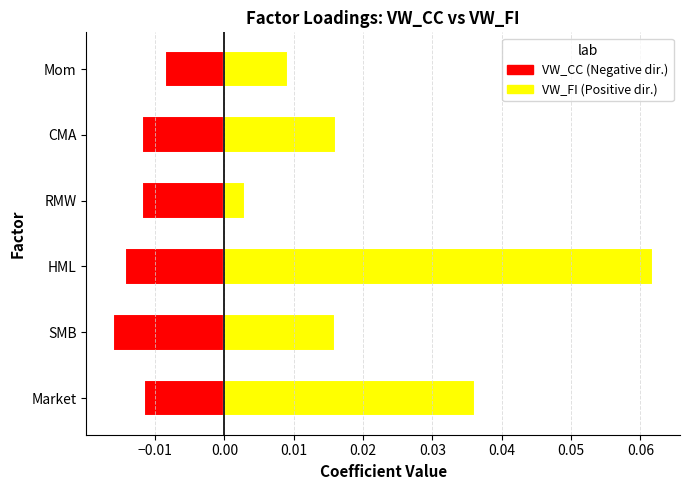

Is the value of VW_FI at Market greater than the value of VW_CC at Mom?

Yes